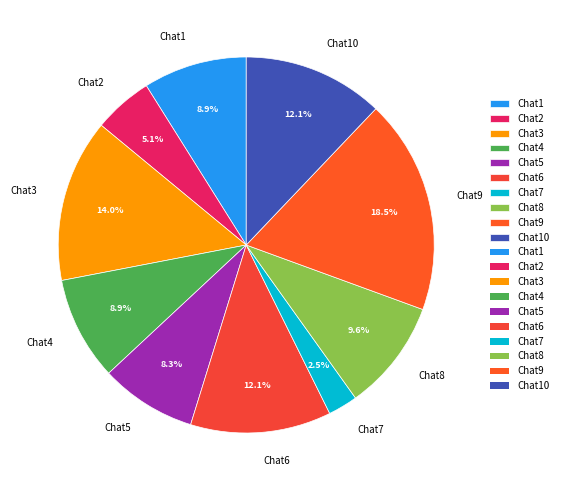

What percentage is NOT represented by Chat4?

91.1%